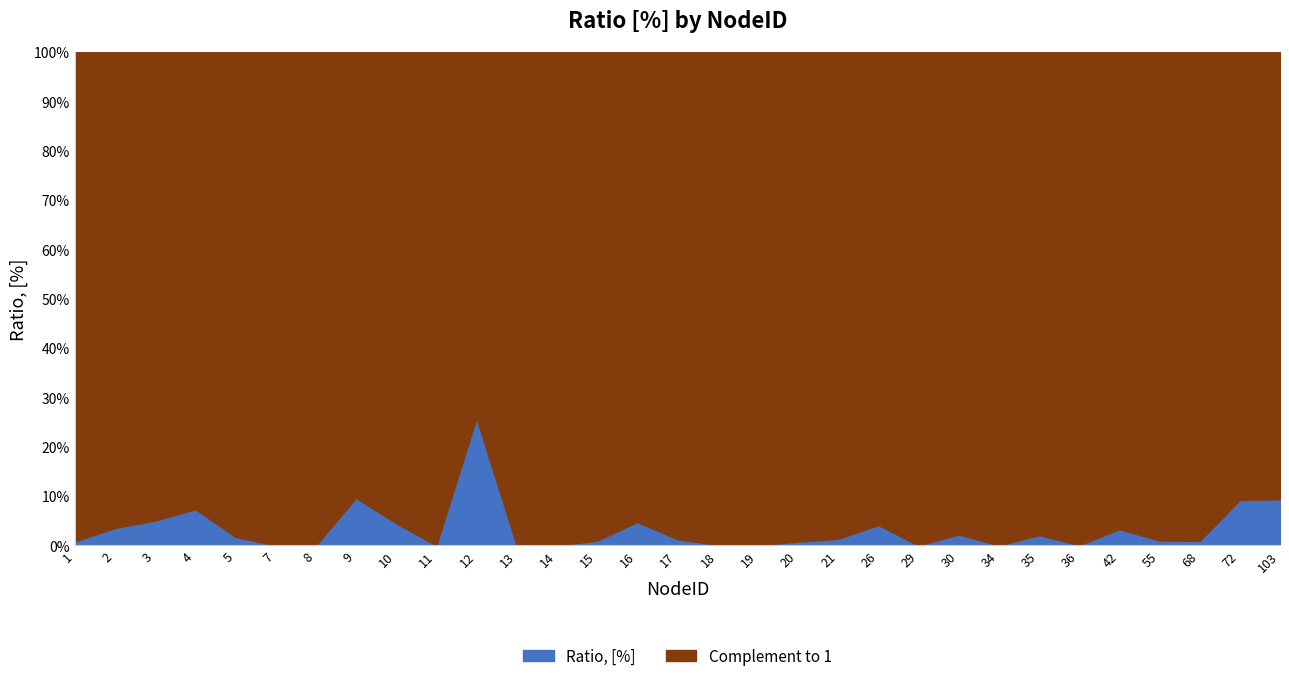

Is it true that the value at 30 is 0.0?

False